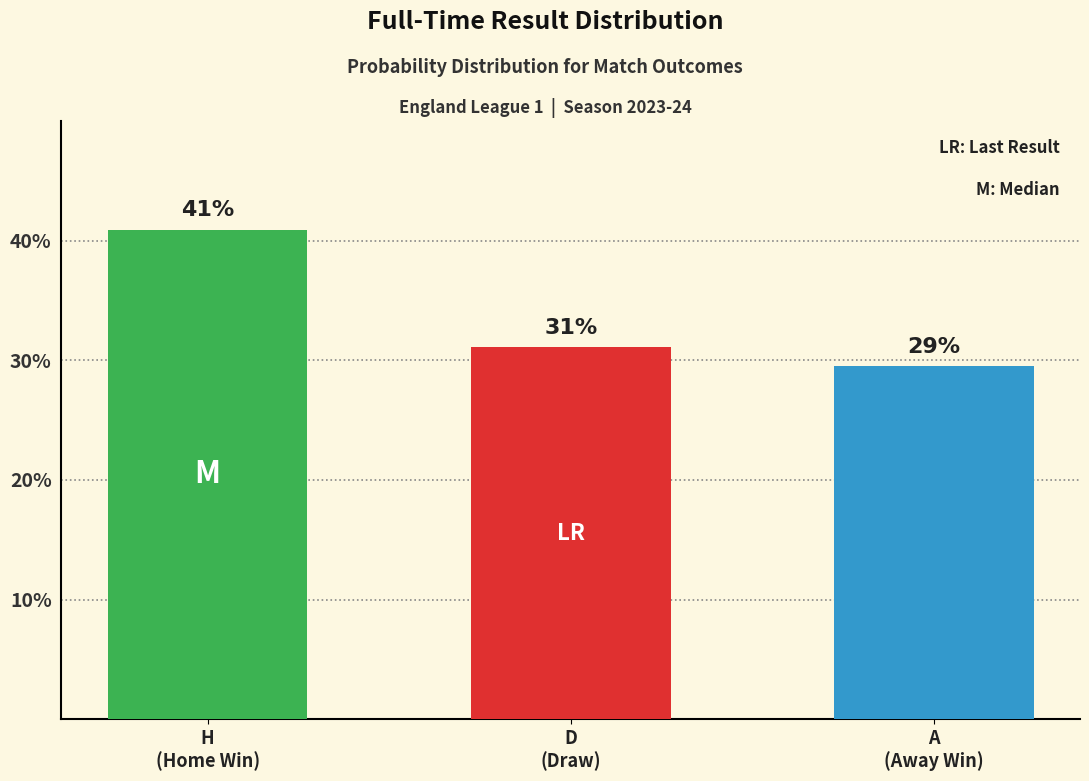

The chart shows a value of 29.5 at A
(Away Win). True or false?

True